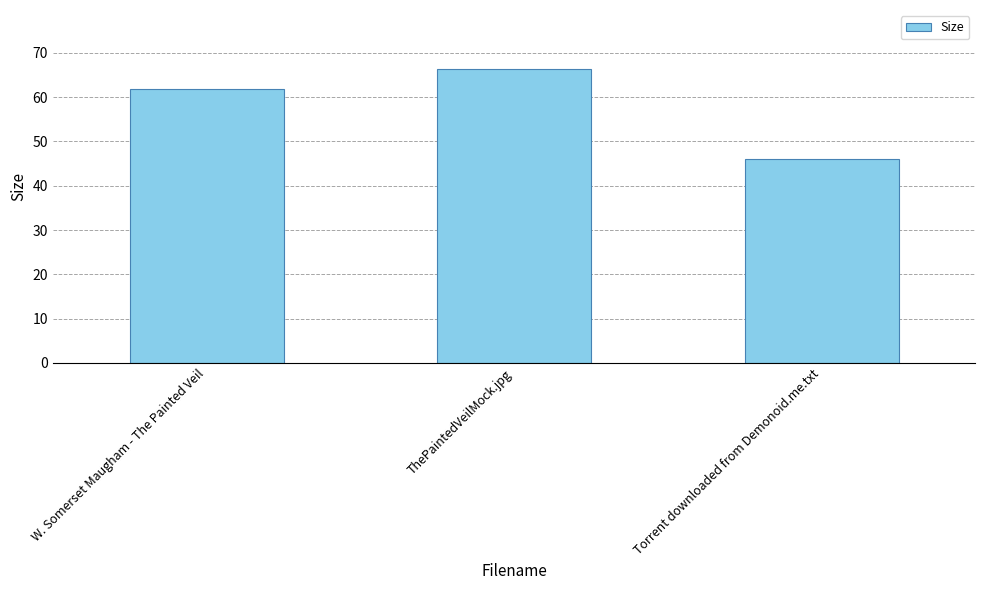

Does the chart contain stacked bars?

No